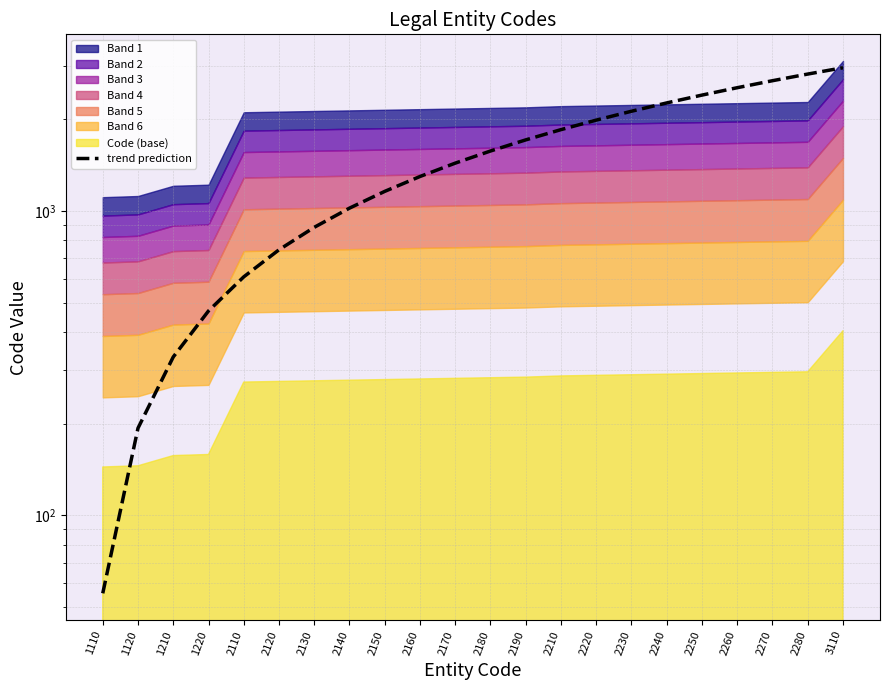

Which has a higher value, 2250 or 2230?

2250